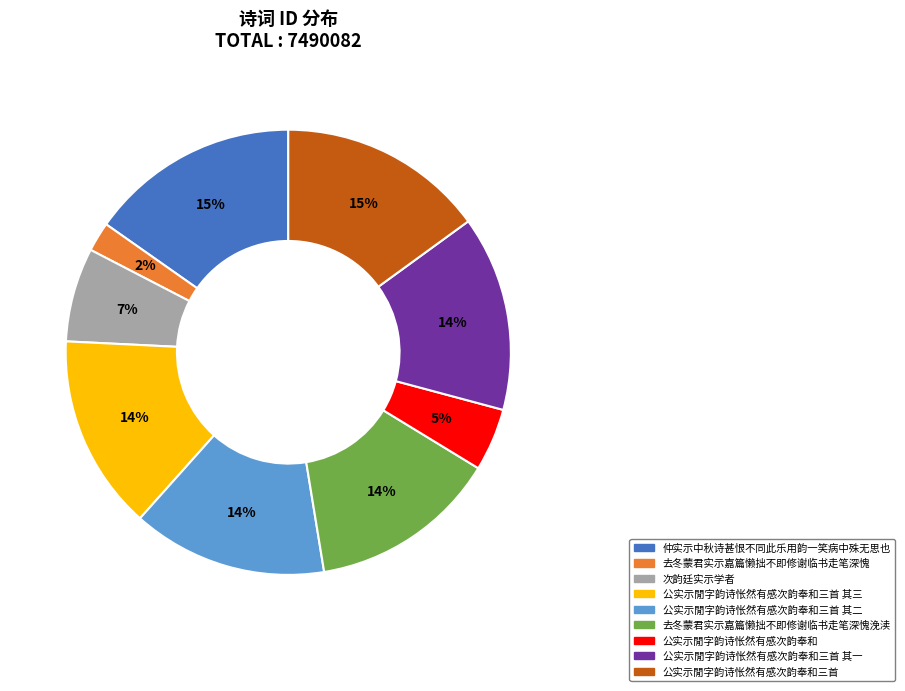

Is the sum of 公实示閒字韵诗怅然有感次韵奉和三首 其二 and 公实示閒字韵诗怅然有感次韵奉和 greater than half?

No